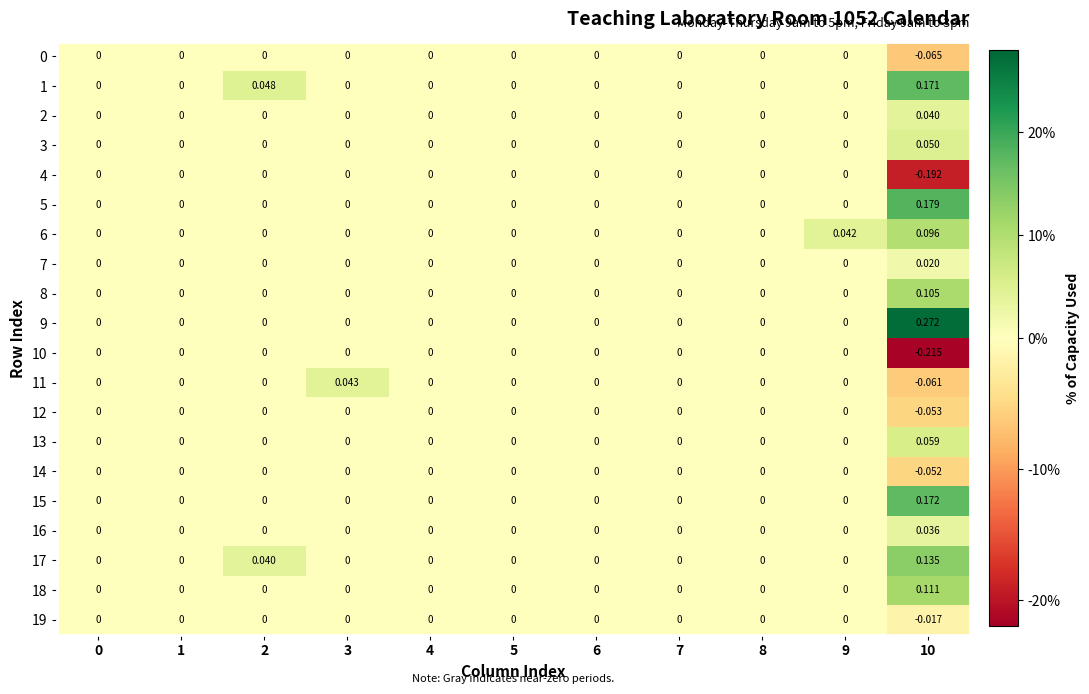

Count the number of categories in the chart.

11